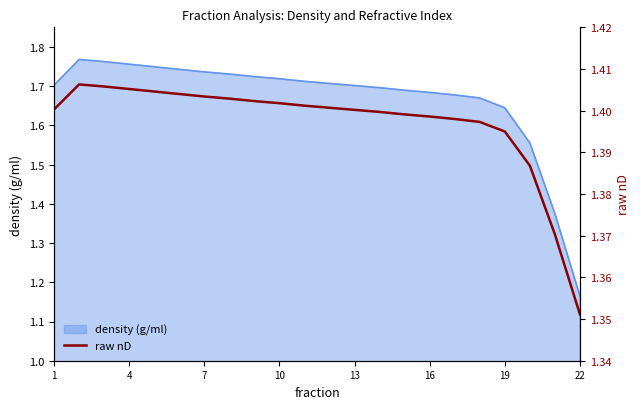

What is the smallest value displayed?

1.4